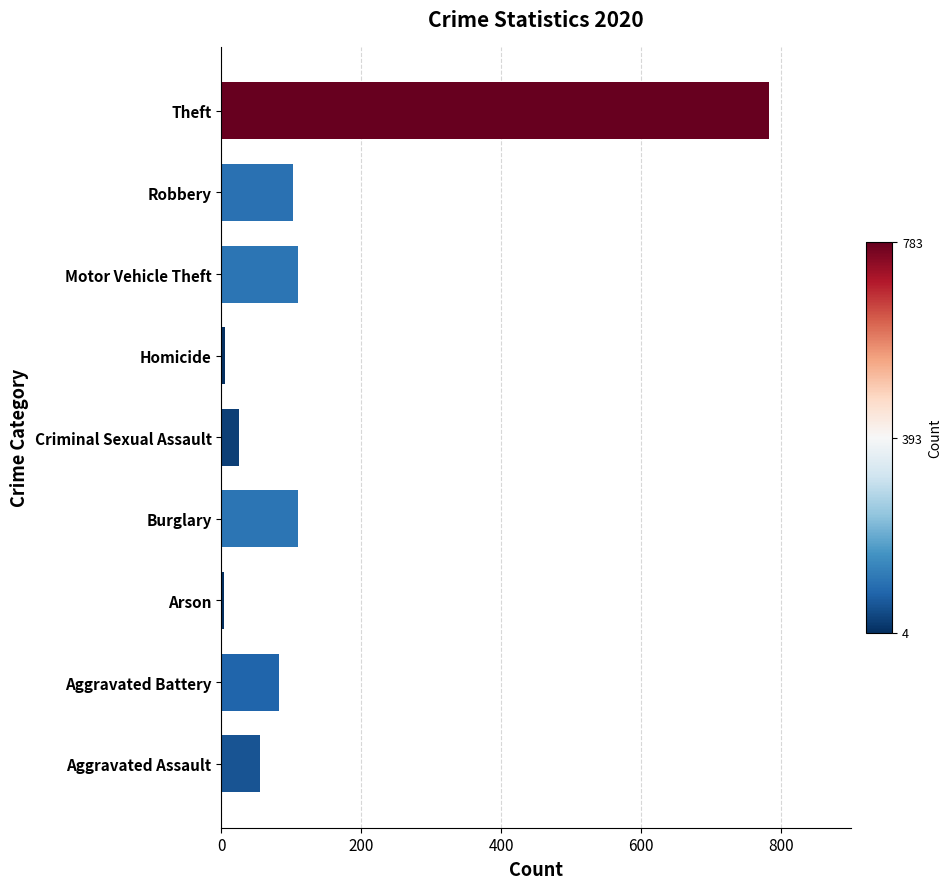

What is the difference between the maximum and minimum values?

779